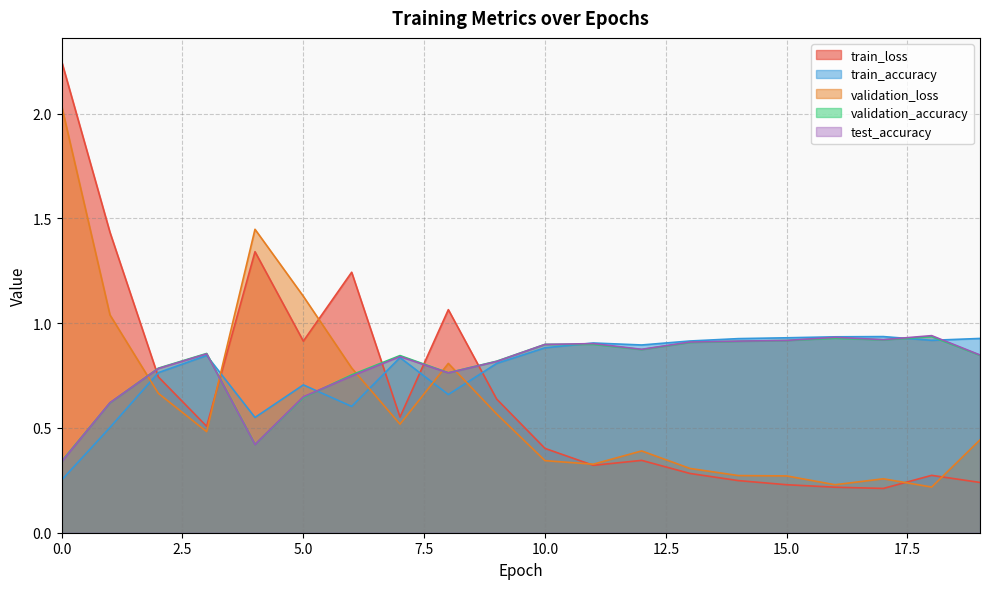

List the labels in order of test_accuracy value, largest first.

18, 16, 17, 15, 14, 13, 11, 10, 12, 3, 19, 7, 9, 2, 8, 6, 5, 1, 4, 0